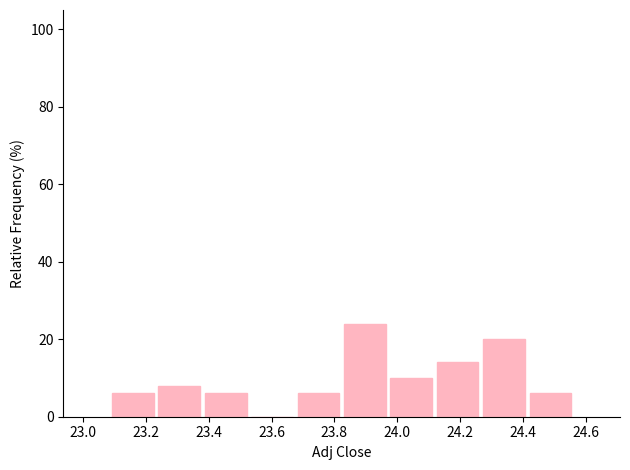

Reading left to right, list every bar in this chart as the range it spans on the x-axis followed by its height. Neither the bar edges nor the heights are printed on the chart, so give them approximately, as read against the axes.

23.08 to 23.24: 6
23.24 to 23.38: 8
23.38 to 23.52: 6
23.52 to 23.68: 0
23.68 to 23.82: 6
23.82 to 23.98: 24
23.98 to 24.12: 10
24.12 to 24.26: 14
24.26 to 24.42: 20
24.42 to 24.56: 6